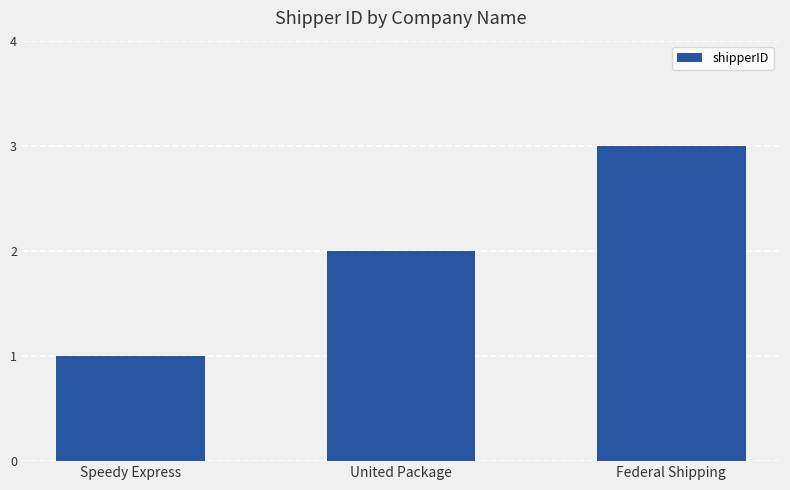

What is the value of the 1st bar from the left?

1